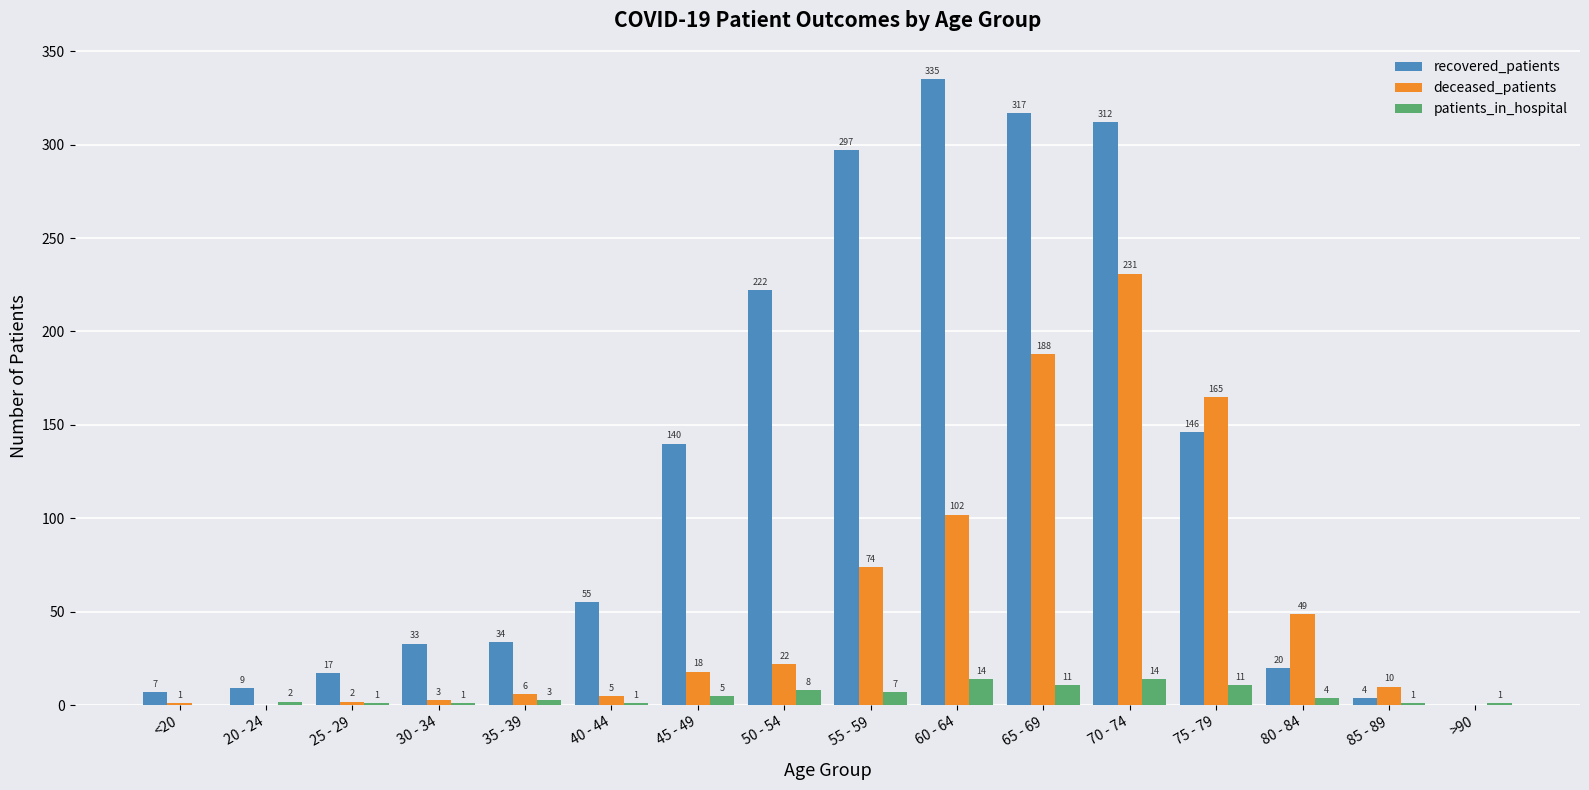

Which series changed the most between 40 - 44 and 60 - 64?

recovered_patients